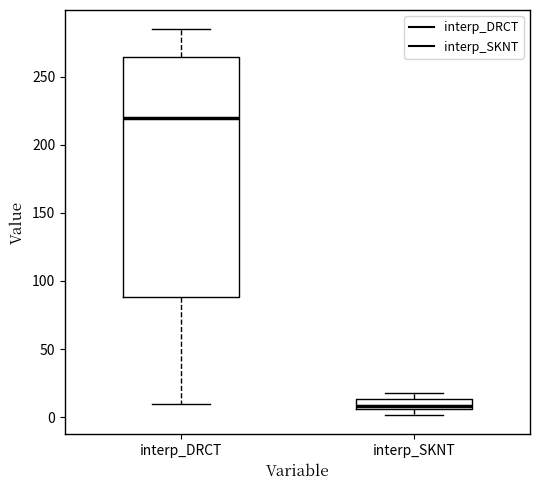

Where does the upper whisker of the box for interp_DRCT end on the y-axis? The values are not printed on the chart, so give them approximately, as read against the axis.

285